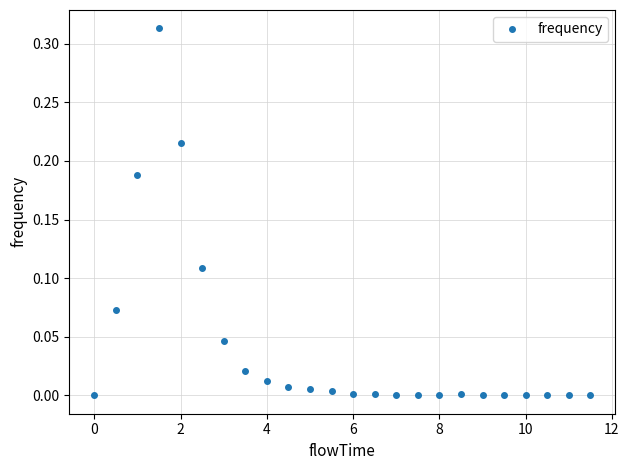

Does the chart have visible grid lines?

Yes